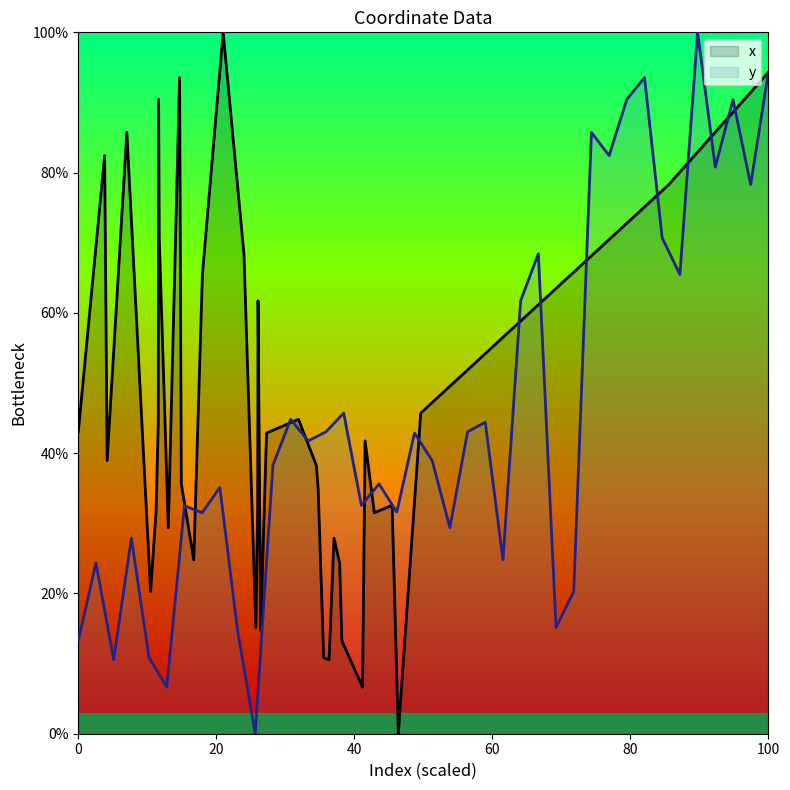

What is the highest value of the y series?

100.0